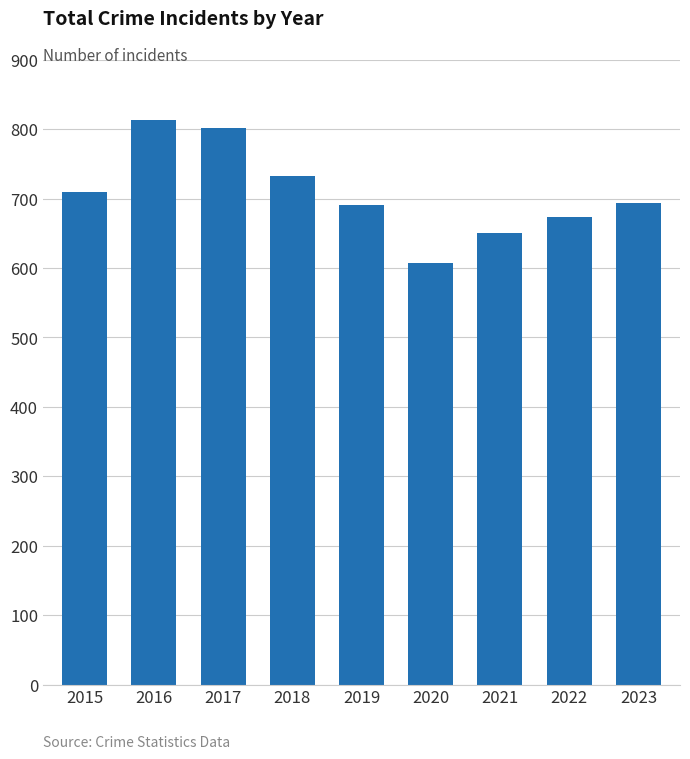

What is the average value?

708